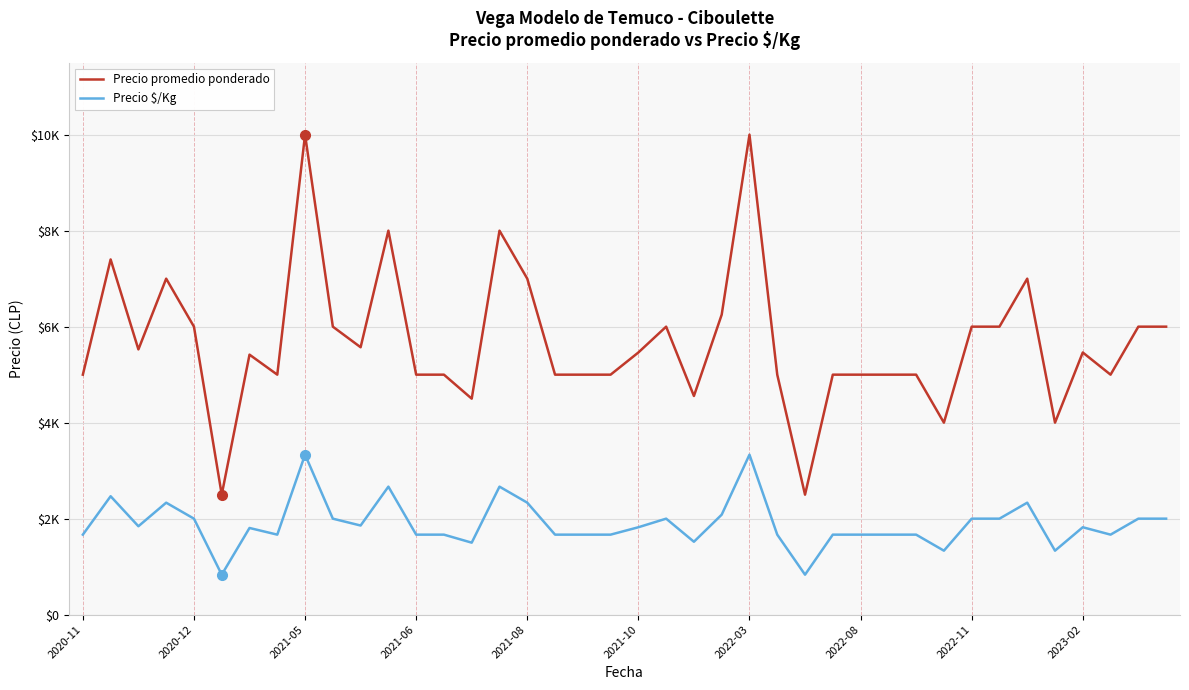

In Precio promedio ponderado, how many points are lower than both neighbors (excluding endpoints)?

10